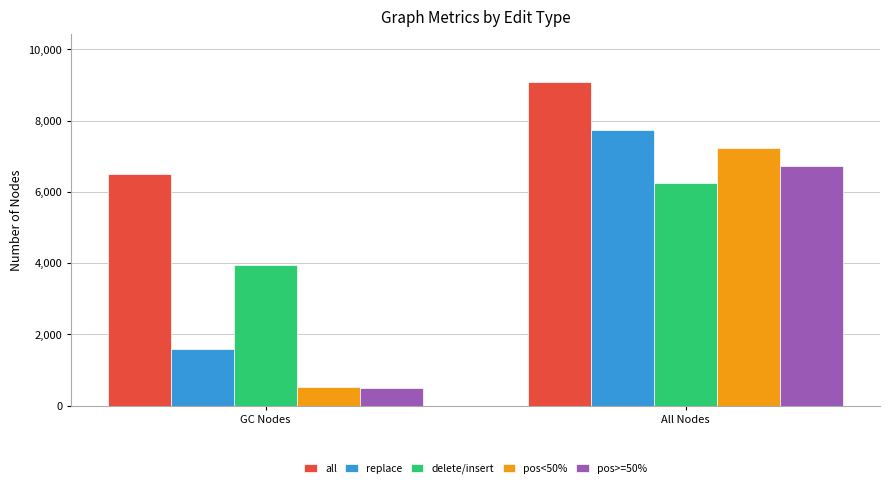

Reading left to right, list all the values displayed in this chart.

all: GC Nodes=6508	All Nodes=9075
replace: GC Nodes=1590	All Nodes=7742
delete/insert: GC Nodes=3952	All Nodes=6248
pos<50%: GC Nodes=522	All Nodes=7233
pos>=50%: GC Nodes=485	All Nodes=6729